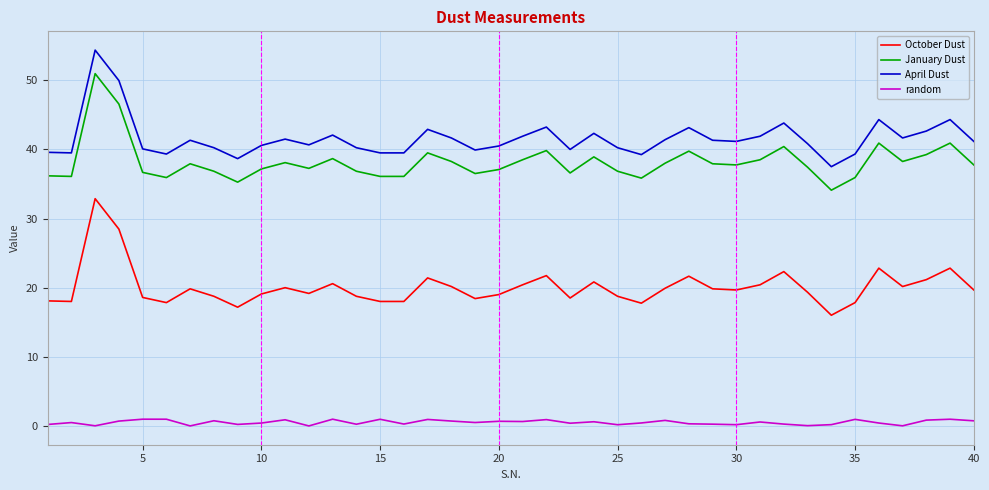

What is the sum of all April Dust values?

1663.7